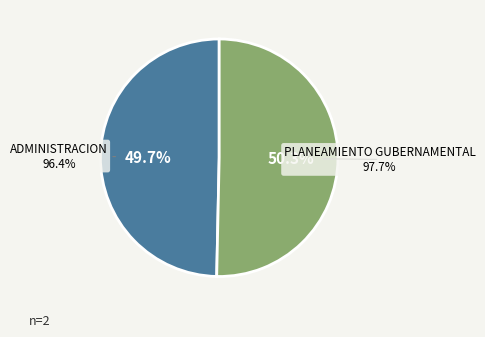

What percentage is the 006: PLANEAMIENTO GUBERNAMENTAL slice, to the nearest percent?

50%